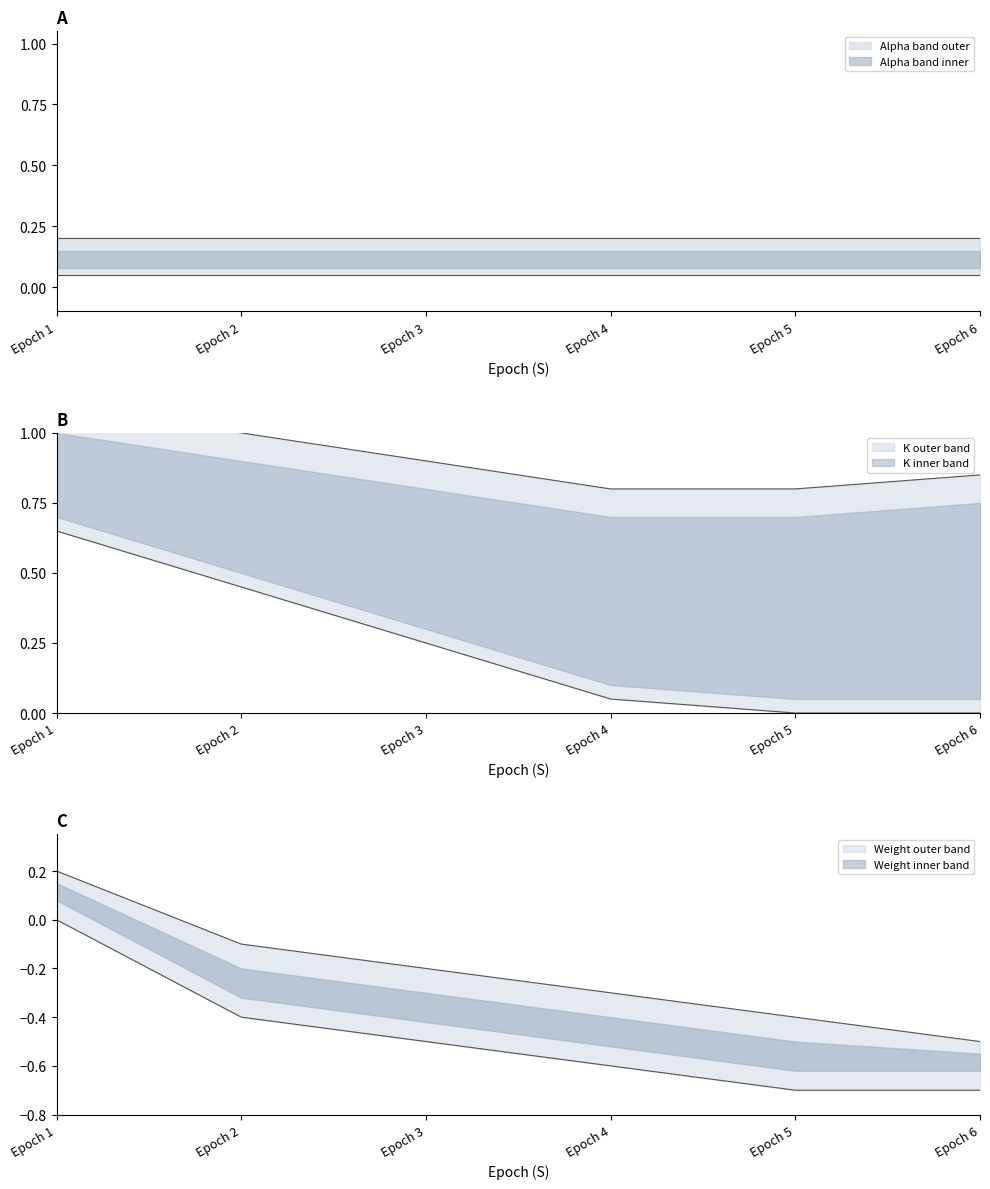

At which category does the chart reach its peak across all series?

Epoch 1